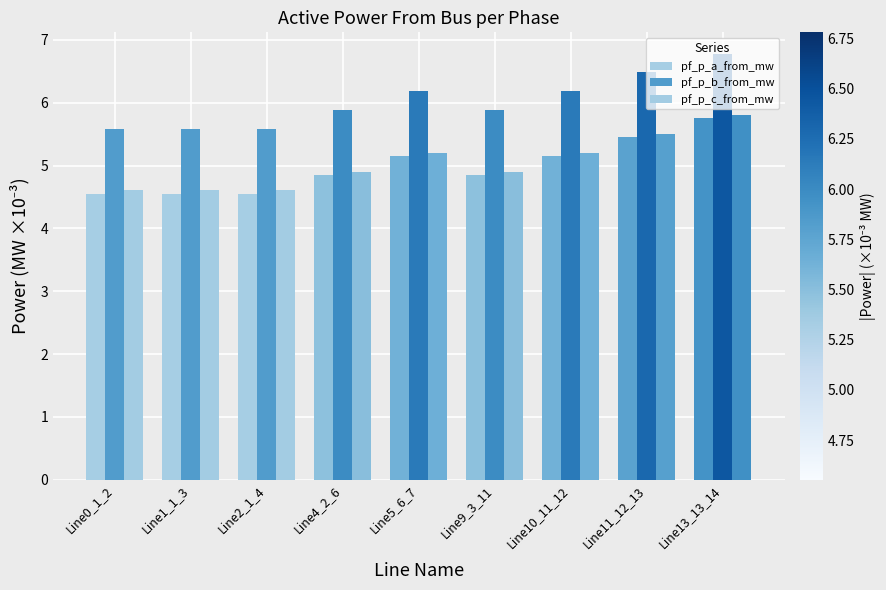

Is the value of pf_p_a_from_mw at Line9_3_11 greater than the value of pf_p_b_from_mw at Line10_11_12?

No